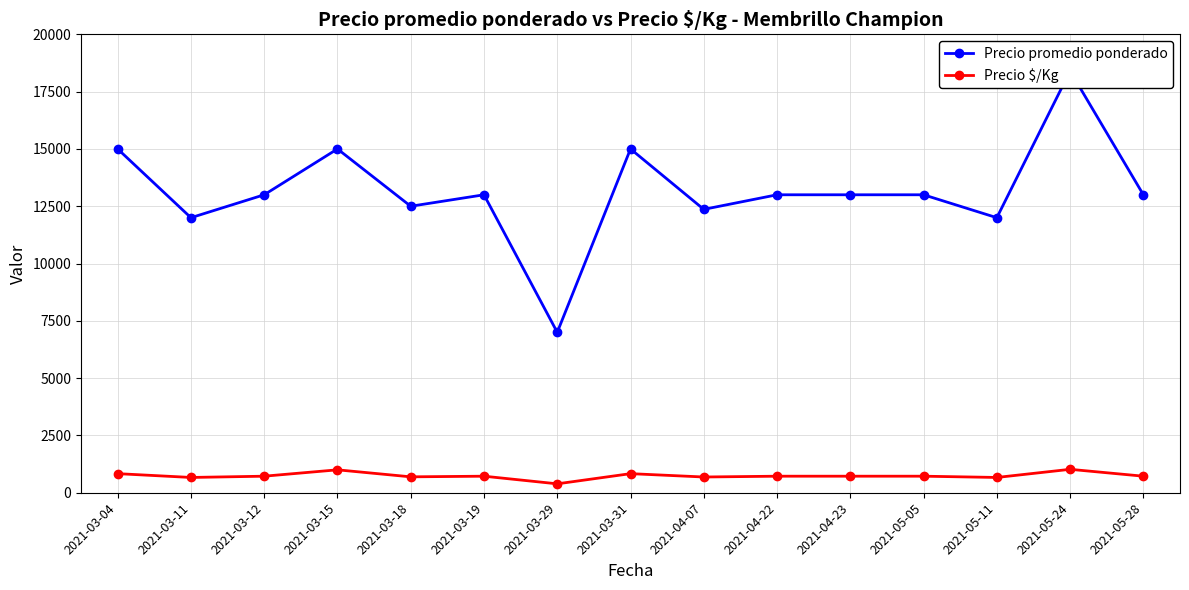

At which category does Precio $/Kg reach its first local valley?

2021-03-11